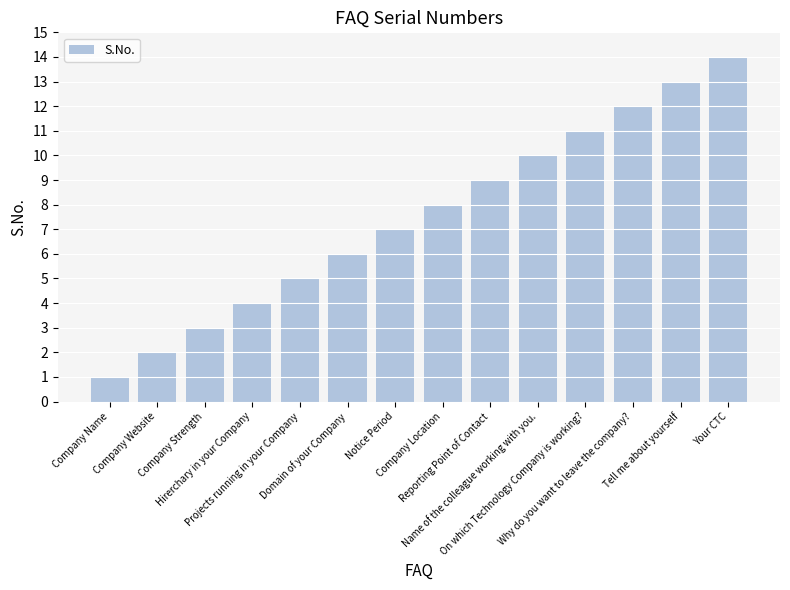

What is the value of the 9th bar from the left?

9